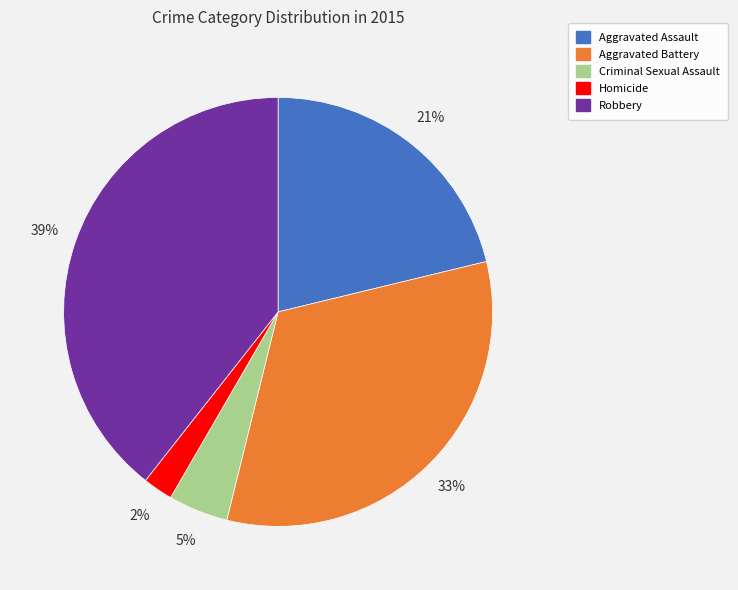

Is the sum of Robbery and Aggravated Assault greater than half?

Yes